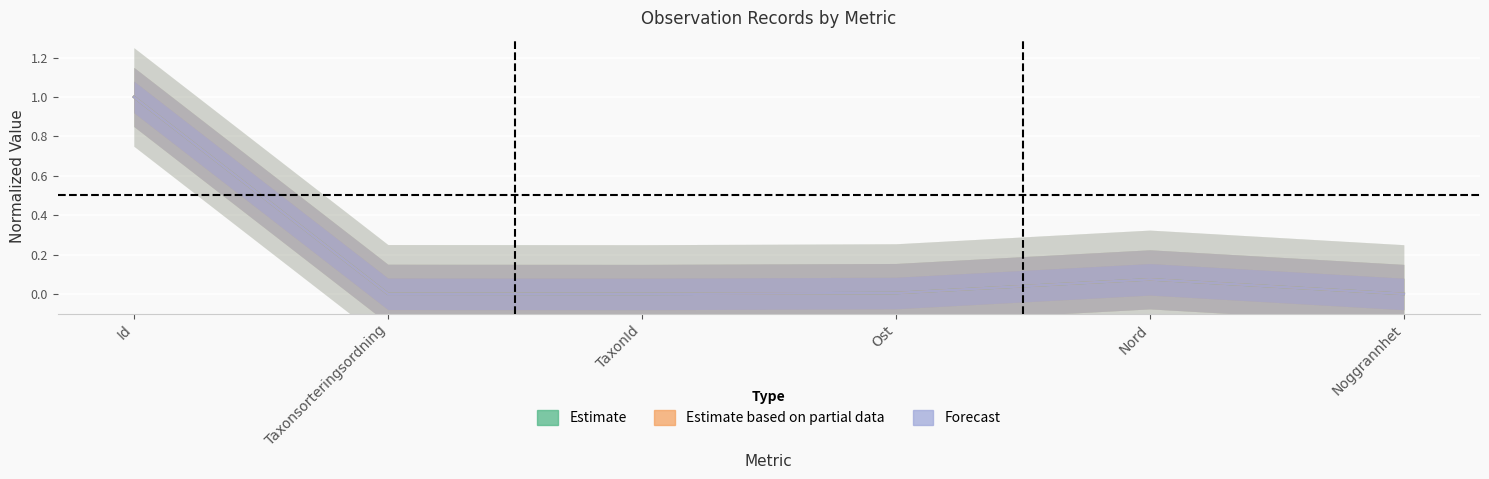

At how many categories does at least one series exceed 0?

5